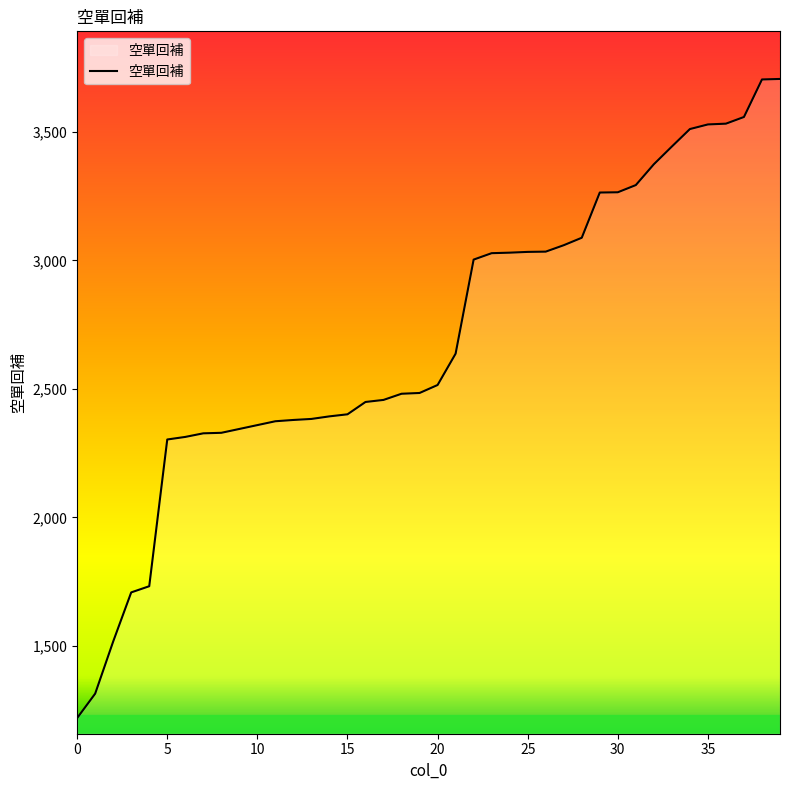

What is the maximum value shown in the chart?

3706